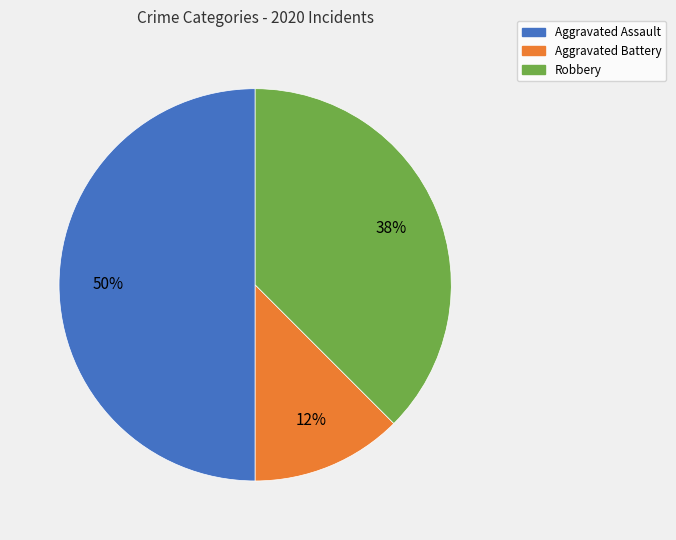

To the nearest percent, what is the average slice percentage?

33%